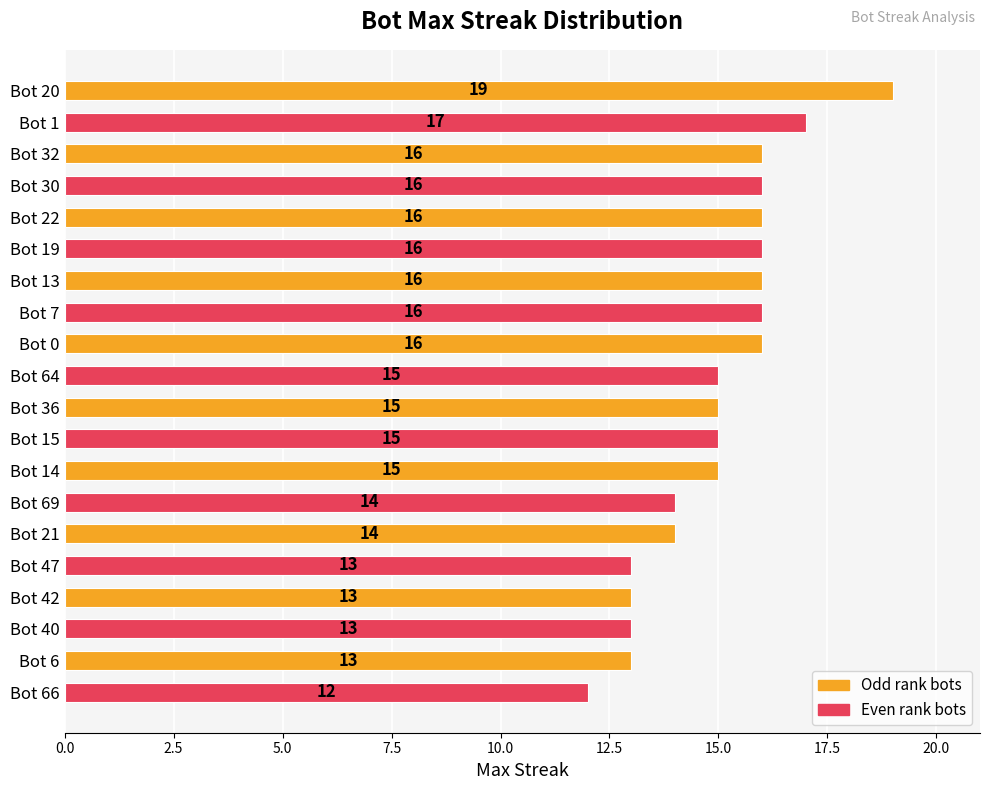

What is the change in value from Bot 30 to Bot 40?

-3